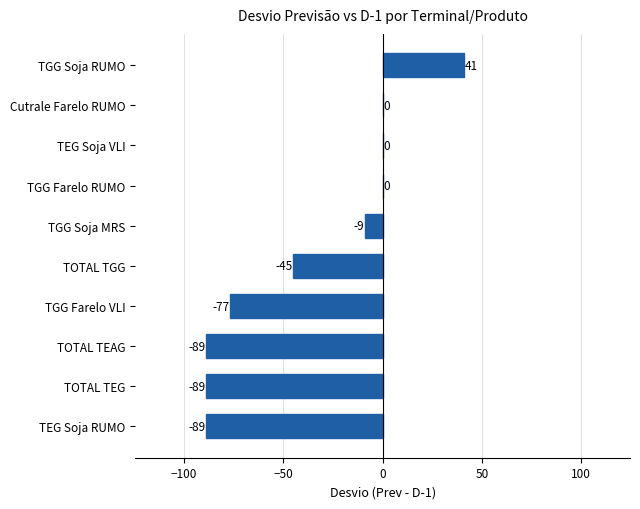

What is the change in value from TOTAL TEG to TOTAL TGG?

+44